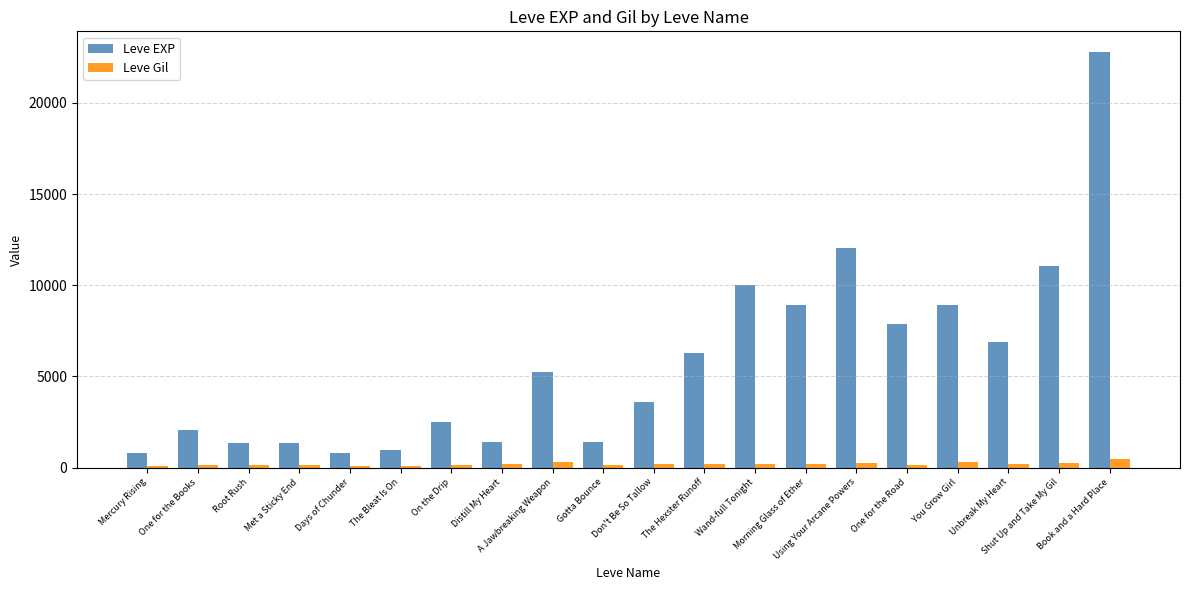

What is the maximum value shown in the chart?

22790